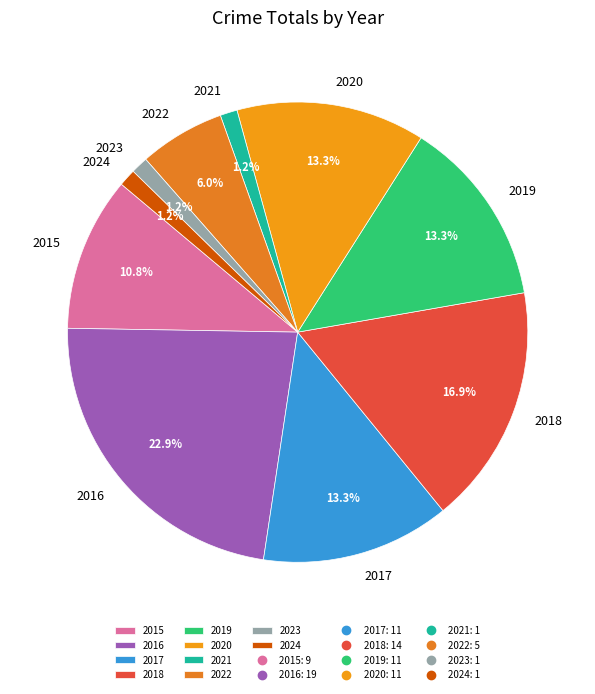

What percentage do 2019 and 2023 together represent?

14.5%